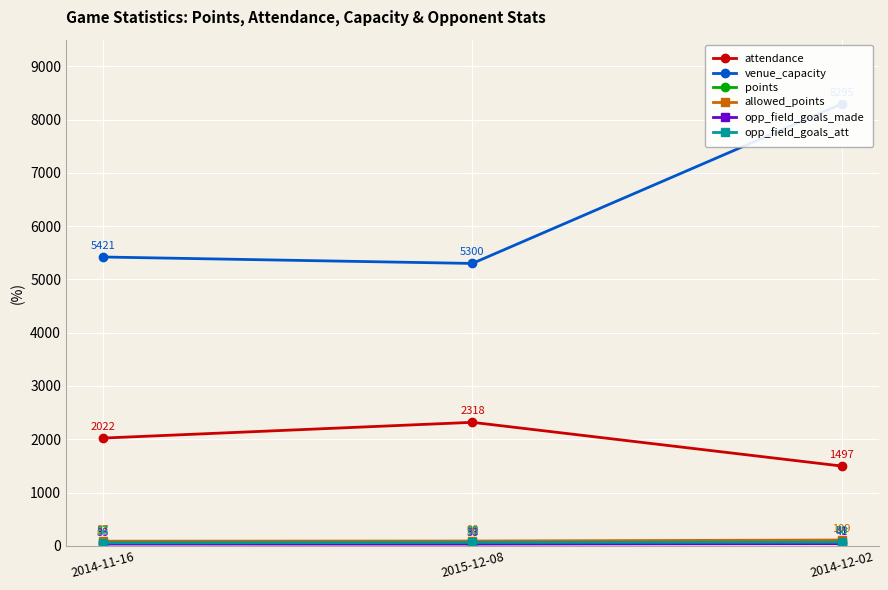

Which category has the lowest value across all series?

2014-11-16